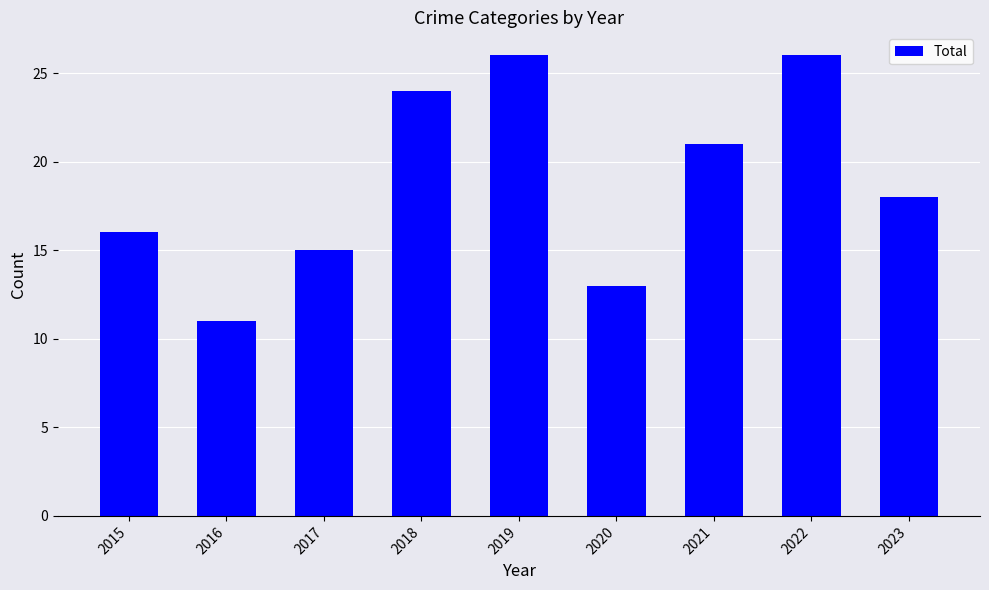

Reading right to left, what are all the values shown in this chart?

2023=18	2022=26	2021=21	2020=13	2019=26	2018=24	2017=15	2016=11	2015=16